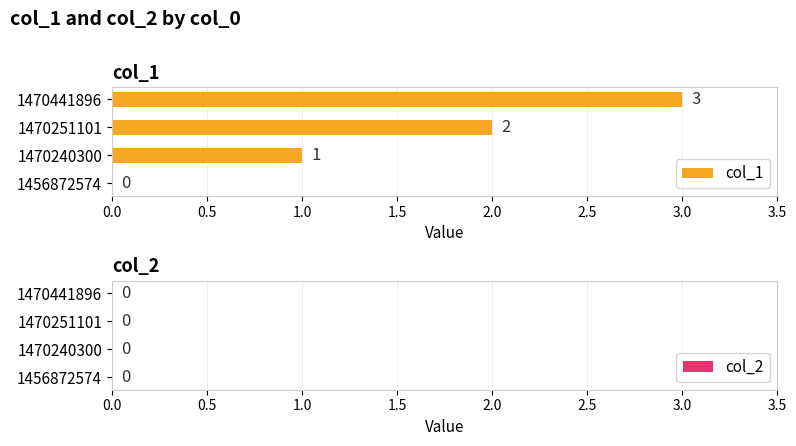

The chart shows a value of 1 at 1456872574. True or false?

False